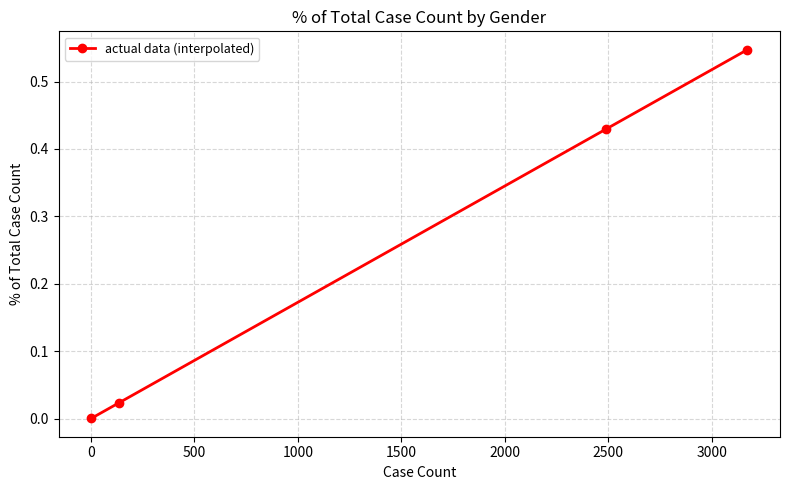

What is the average value?

0.3